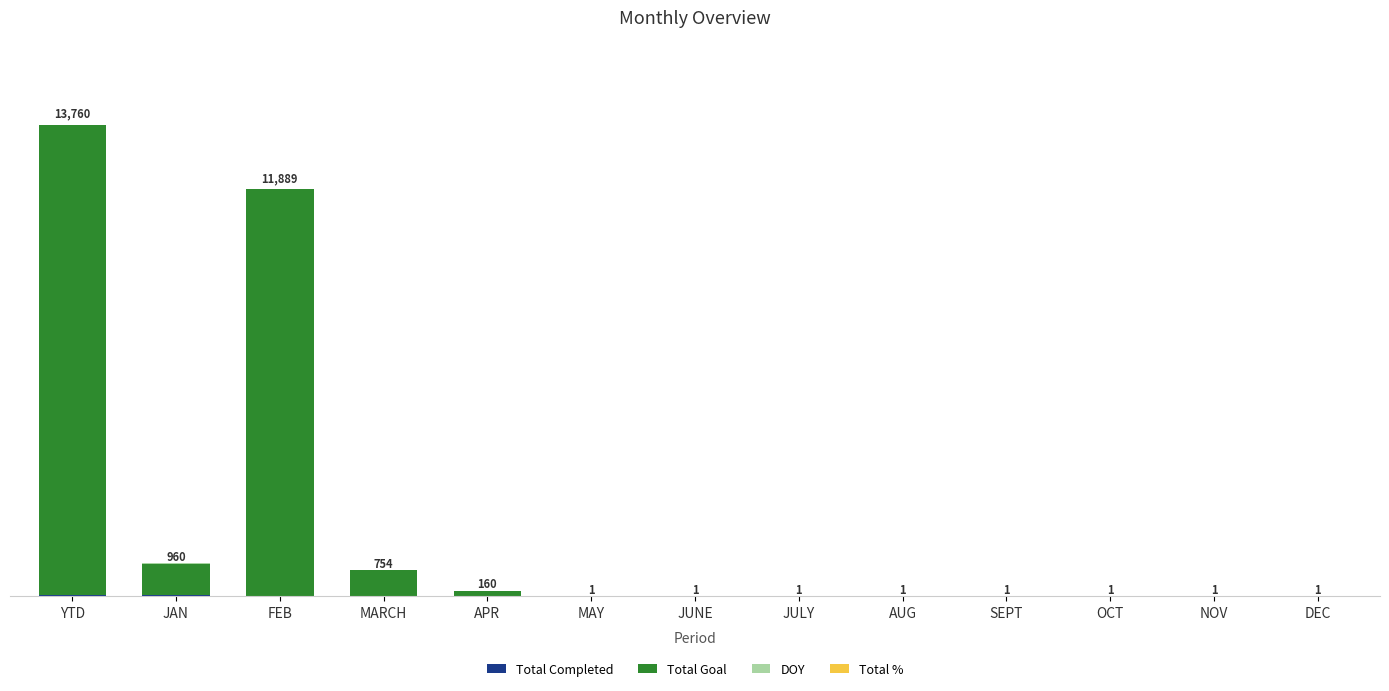

Does the chart contain stacked bars?

Yes